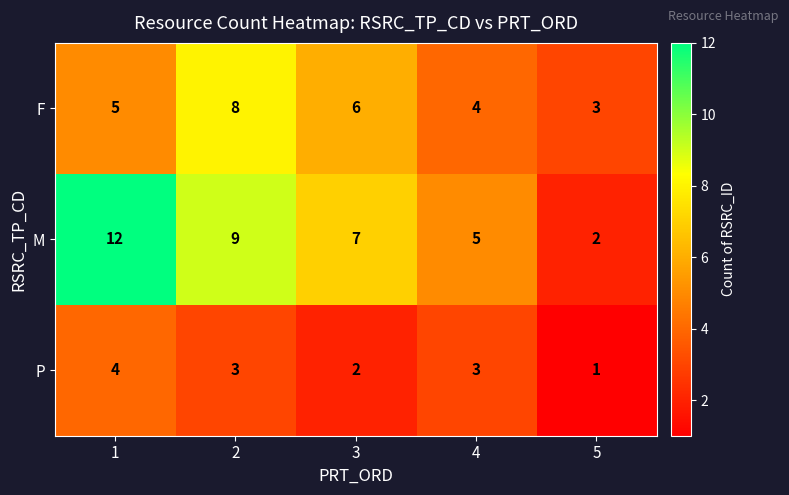

Count the number of categories in the chart.

5